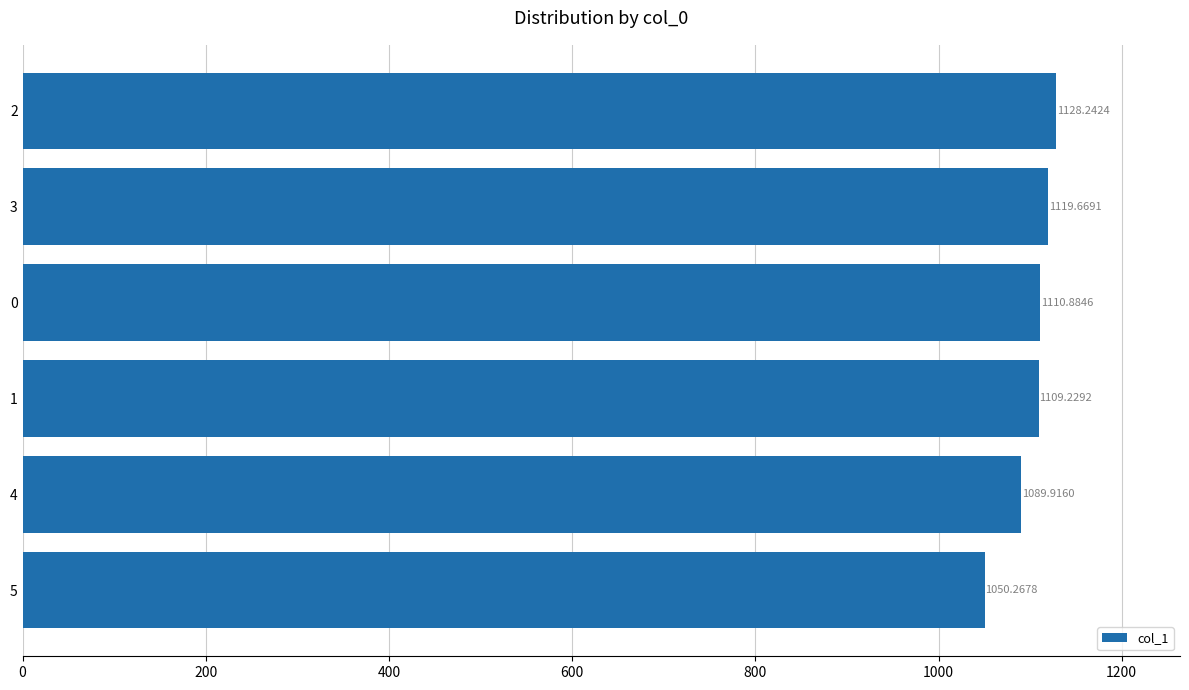

What is the difference between the maximum and second lowest values?

38.3